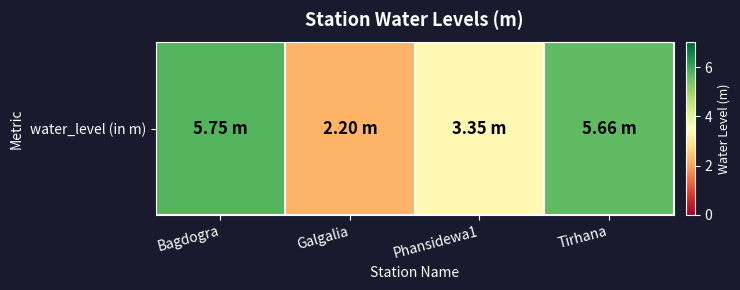

Is it true that the value at Galgalia is 2.2?

True